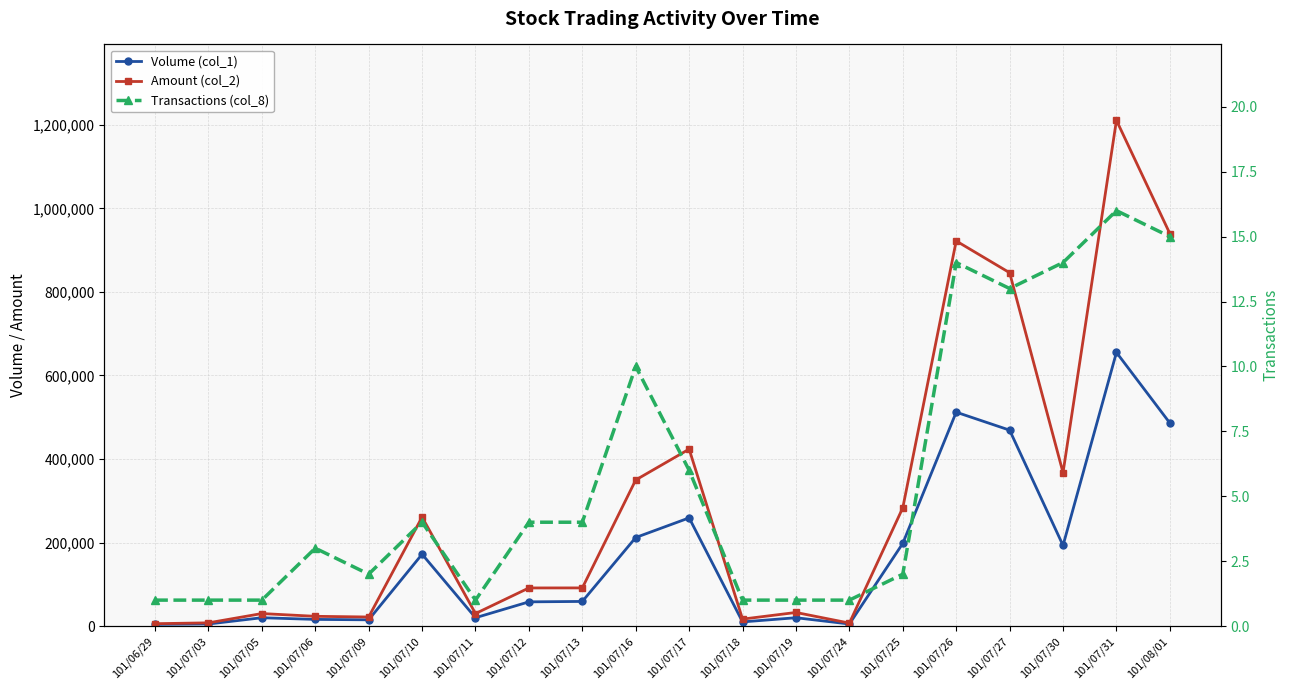

How many lines are shown in the chart?

3